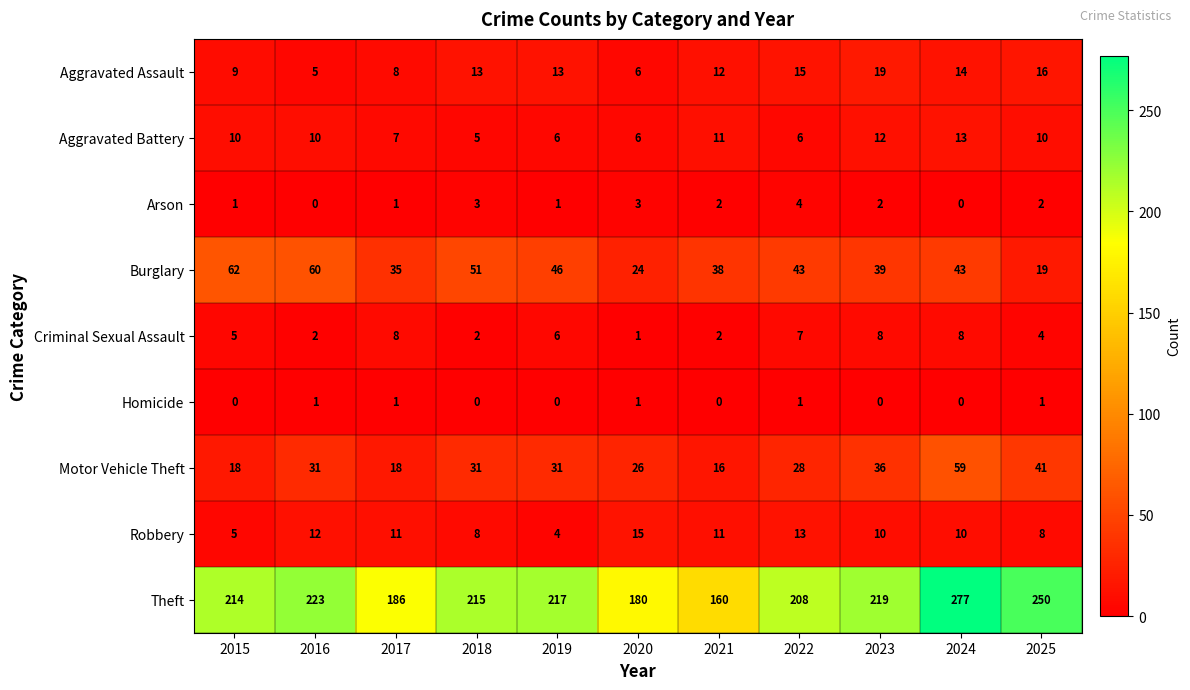

The value of Theft at 2015 is 109. True or false?

False